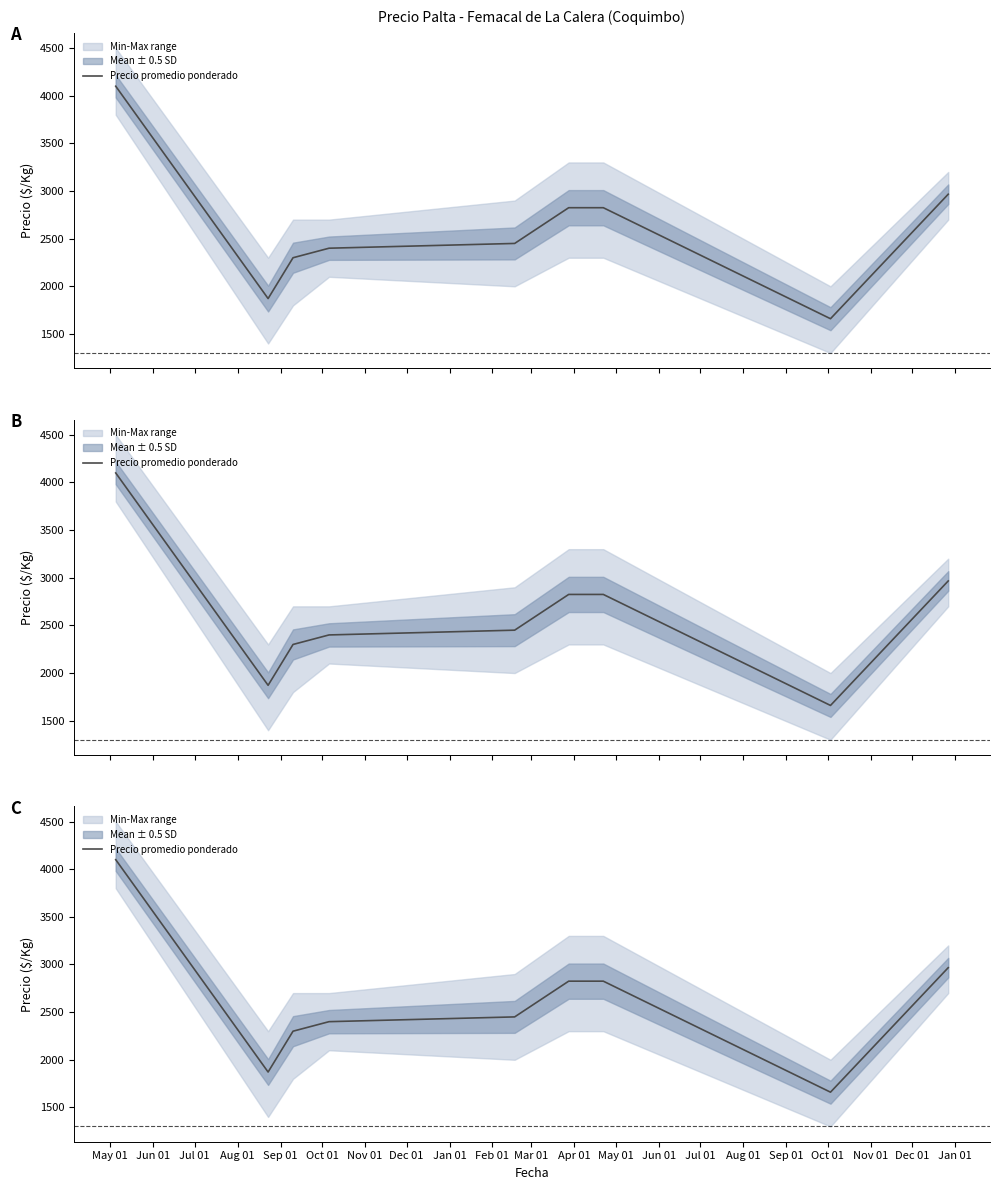

How many lines are shown in the chart?

1